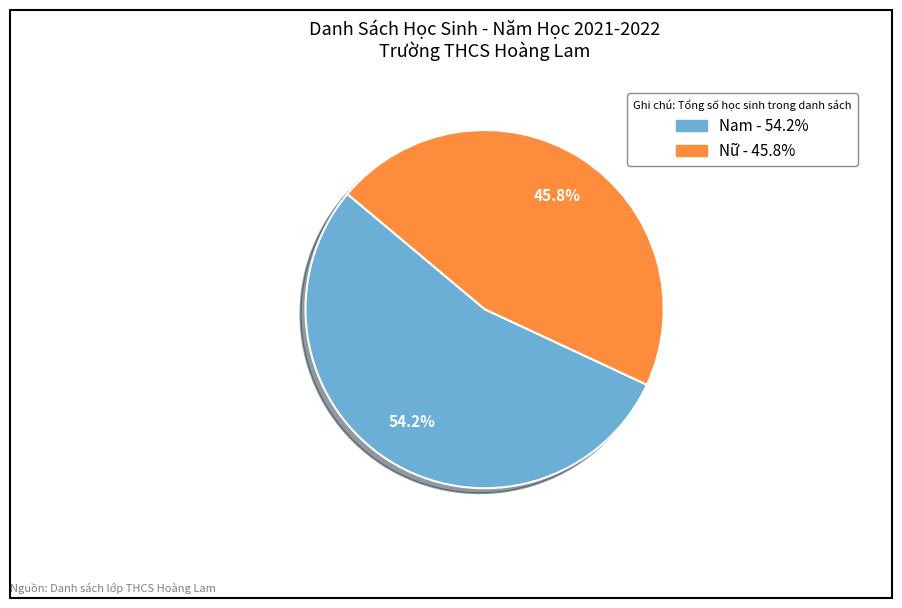

True or false: Nữ accounts for 36% of the total.

False